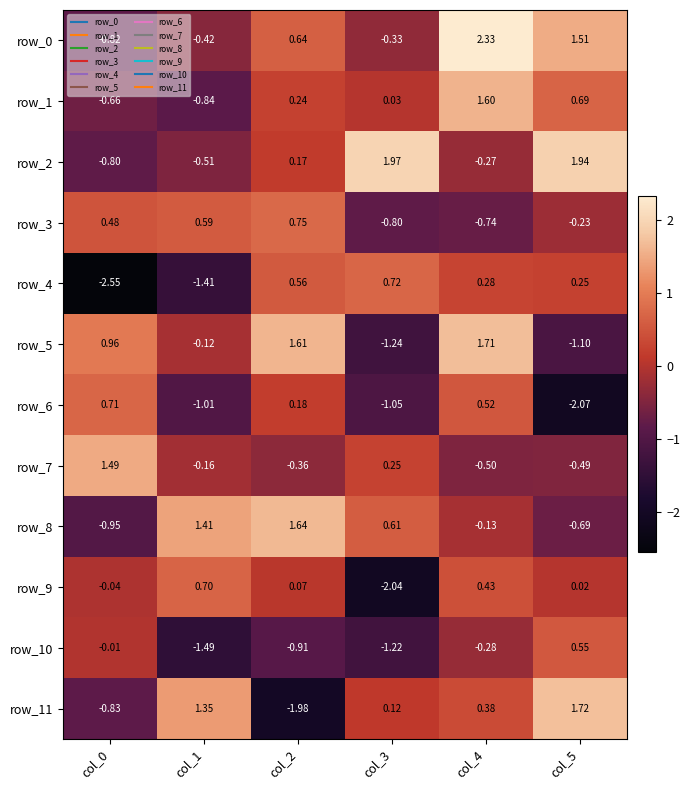

Is the value of row_11 at col_1 greater than the value of row_3 at col_1?

Yes